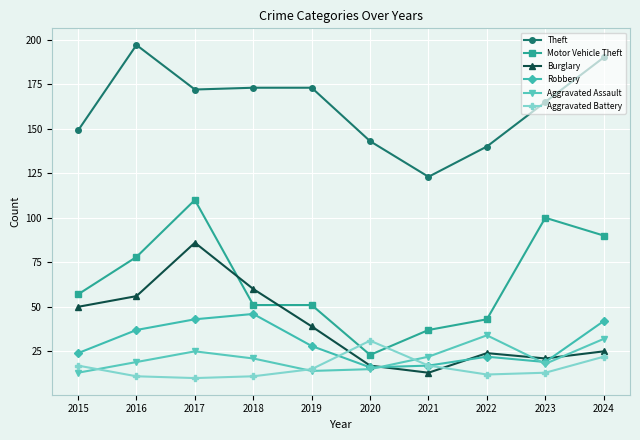

What is the total value across all series at 2015?

310